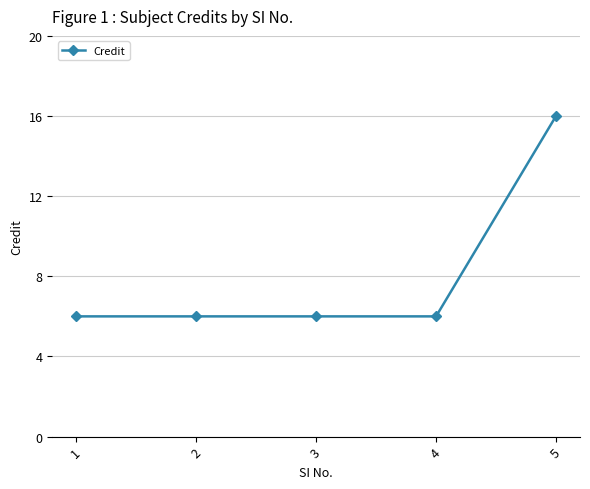

What is the value of the 1st point from the left?

6